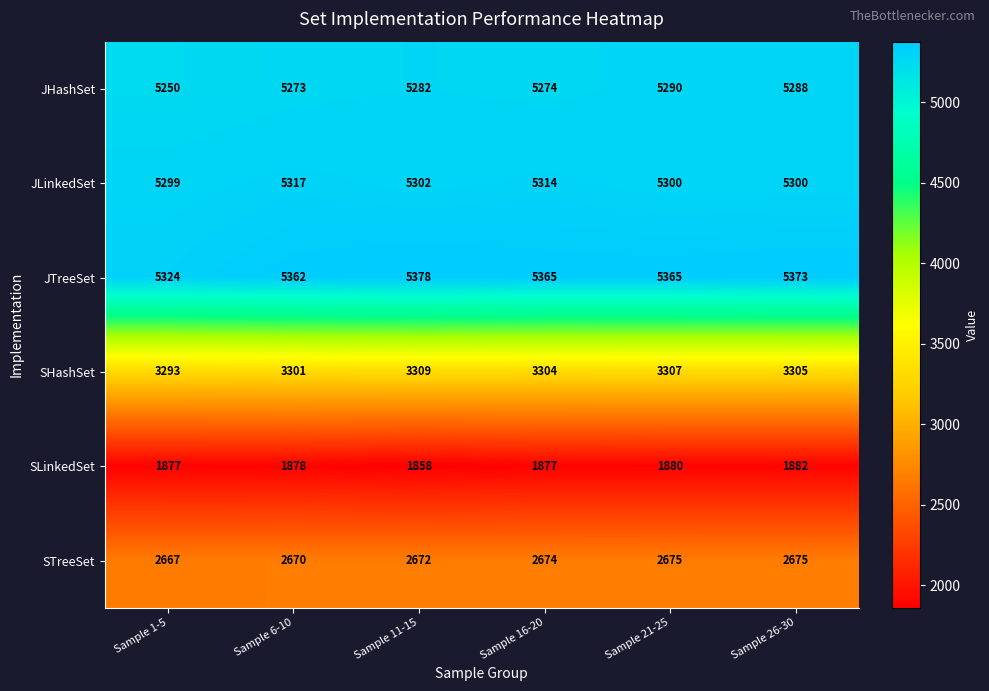

True or false: JHashSet has a value of 8686 at Sample 16-20.

False